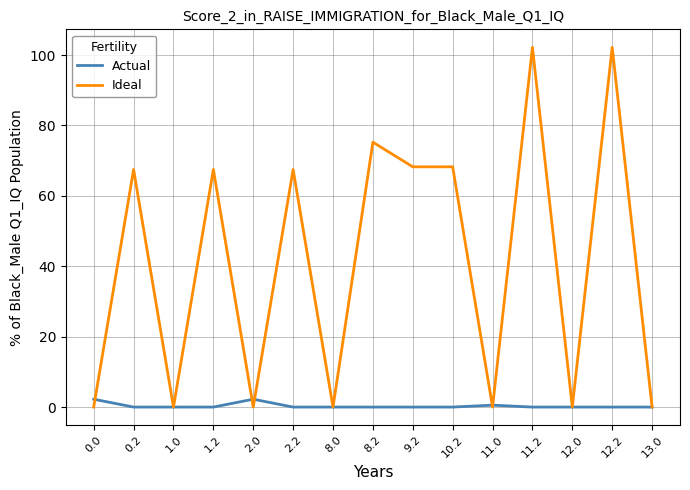

What position from the left is 12.2?

14